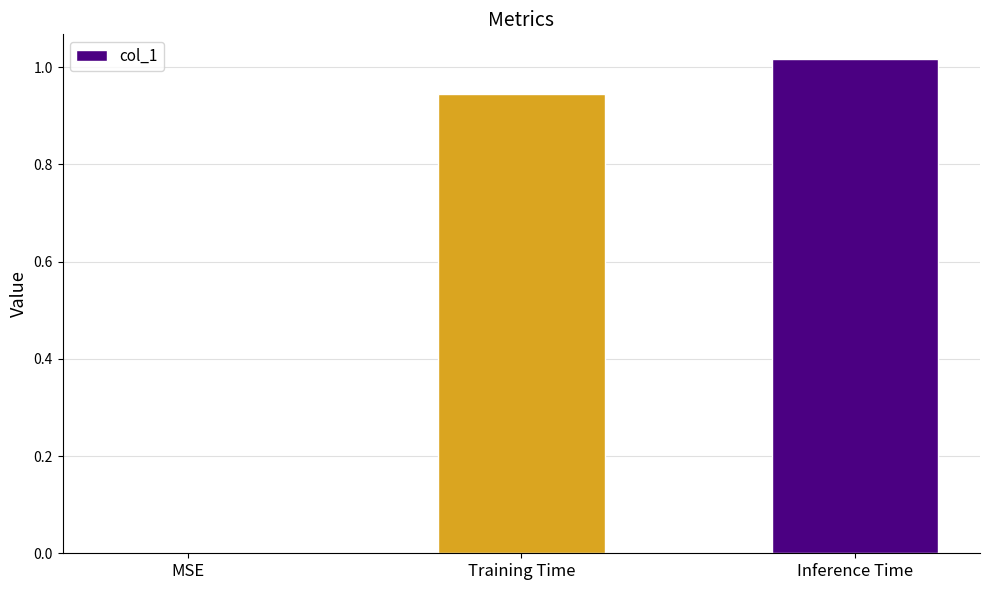

What is the sum of the values at Inference Time and Training Time?

2.0